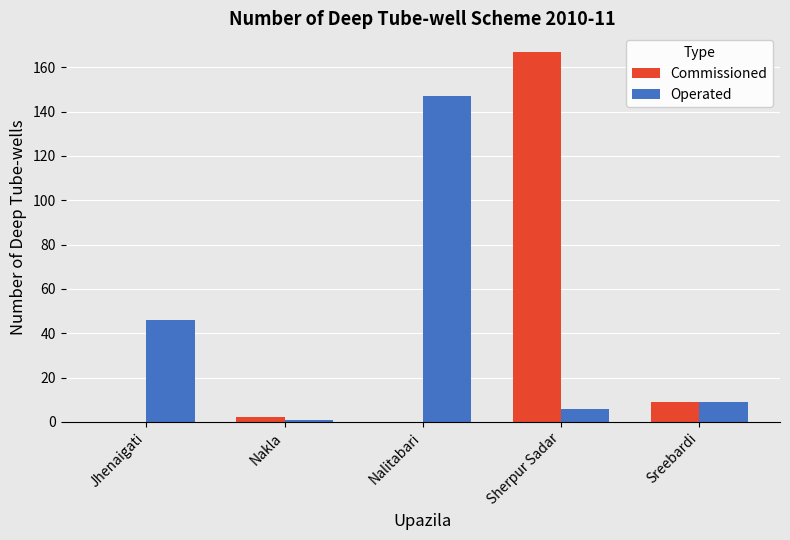

What is the highest value of the Operated series?

147